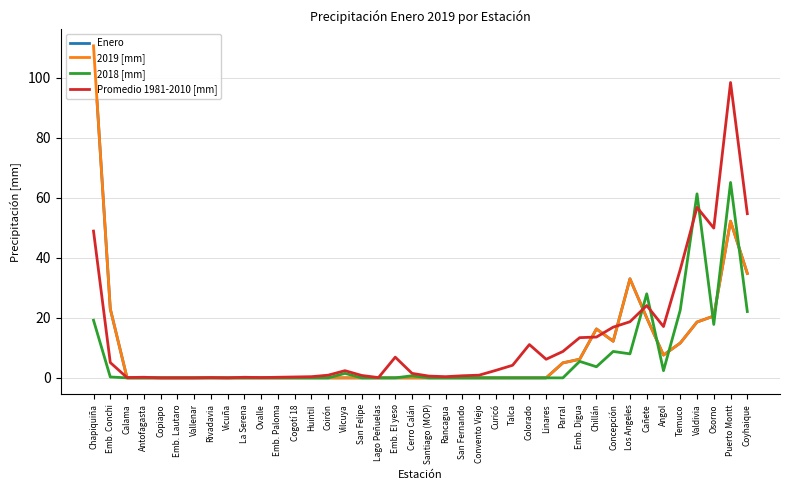

Reading right to left, transcribe all the data shown in this chart.

Enero: Coyhaique=34.8	Puerto Montt=52.2	Osorno=20.6	Valdivia=18.6	Temuco=11.6	Angol=7.6	Cañete=20.0	Los Angeles=33.0	Concepción=12.2	Chillán=16.3	Emb. Digua=6.2	Parral=5.0	Linares=0.0	Colorado=0.0	Talca=0.0	Curicó=0.0	Convento Viejo=0.0	San Fernando=0.0	Rancagua=0.0	Santiago (MOP)=0.0	Cerro Calán=0.0	Emb. El yeso=0.0	Lago Peñuelas=0.0	San Felipe=0.0	Vilcuya=0.0	Coirón=0.0	Huintil=0.0	Cogotí 18=0.0	Emb. Paloma=0.0	Ovalle=0.0	La Serena=0.0	Vicuña=0.0	Rivadavia=0.0	Vallenar=0.0	Emb. Lautaro=0.0	Copiapo=0.0	Antofagasta=0.0	Calama=0.0	Emb. Conchi=23.0	Chapiquiña=110.6
2019 [mm]: Coyhaique=34.8	Puerto Montt=52.2	Osorno=20.6	Valdivia=18.6	Temuco=11.6	Angol=7.6	Cañete=20.0	Los Angeles=33.0	Concepción=12.2	Chillán=16.3	Emb. Digua=6.2	Parral=5.0	Linares=0.0	Colorado=0.0	Talca=0.0	Curicó=0.0	Convento Viejo=0.0	San Fernando=0.0	Rancagua=0.0	Santiago (MOP)=0.0	Cerro Calán=0.0	Emb. El yeso=0.0	Lago Peñuelas=0.0	San Felipe=0.0	Vilcuya=0.0	Coirón=0.0	Huintil=0.0	Cogotí 18=0.0	Emb. Paloma=0.0	Ovalle=0.0	La Serena=0.0	Vicuña=0.0	Rivadavia=0.0	Vallenar=0.0	Emb. Lautaro=0.0	Copiapo=0.0	Antofagasta=0.0	Calama=0.0	Emb. Conchi=23.0	Chapiquiña=110.6
2018 [mm]: Coyhaique=22.1	Puerto Montt=65.1	Osorno=17.8	Valdivia=61.3	Temuco=22.6	Angol=2.4	Cañete=28.0	Los Angeles=8.0	Concepción=8.8	Chillán=3.7	Emb. Digua=5.5	Parral=0.0	Linares=0.0	Colorado=0.0	Talca=0.0	Curicó=0.0	Convento Viejo=0.0	San Fernando=0.0	Rancagua=0.0	Santiago (MOP)=0.0	Cerro Calán=0.7	Emb. El yeso=0.0	Lago Peñuelas=0.0	San Felipe=0.0	Vilcuya=1.5	Coirón=0.0	Huintil=0.0	Cogotí 18=0.0	Emb. Paloma=0.0	Ovalle=0.0	La Serena=0.0	Vicuña=0.0	Rivadavia=0.0	Vallenar=0.0	Emb. Lautaro=0.0	Copiapo=0.0	Antofagasta=0.0	Calama=0.0	Emb. Conchi=0.3	Chapiquiña=19.2
Promedio 1981-2010 [mm]: Coyhaique=54.7	Puerto Montt=98.4	Osorno=49.9	Valdivia=56.8	Temuco=36.1	Angol=17.1	Cañete=24.1	Los Angeles=18.7	Concepción=16.9	Chillán=13.6	Emb. Digua=13.4	Parral=8.8	Linares=6.2	Colorado=11.1	Talca=4.2	Curicó=2.5	Convento Viejo=0.9	San Fernando=0.7	Rancagua=0.4	Santiago (MOP)=0.6	Cerro Calán=1.5	Emb. El yeso=6.9	Lago Peñuelas=0.1	San Felipe=0.8	Vilcuya=2.4	Coirón=0.9	Huintil=0.4	Cogotí 18=0.3	Emb. Paloma=0.2	Ovalle=0.1	La Serena=0.2	Vicuña=0.0	Rivadavia=0.1	Vallenar=0.0	Emb. Lautaro=0.0	Copiapo=0.0	Antofagasta=0.2	Calama=0.1	Emb. Conchi=5.1	Chapiquiña=48.9